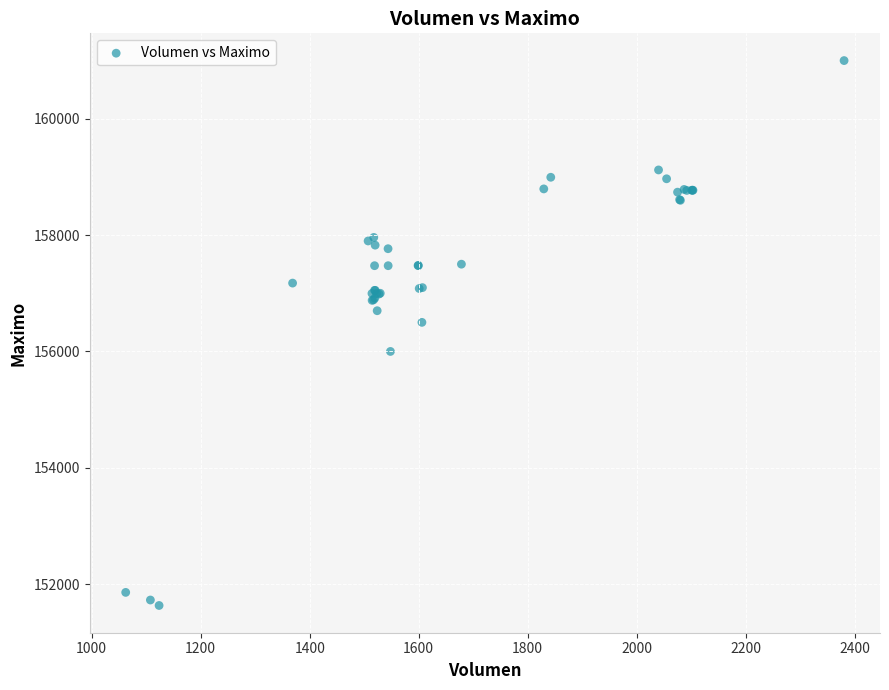

What Y value in the scatter plot is closest to 156316?

156500